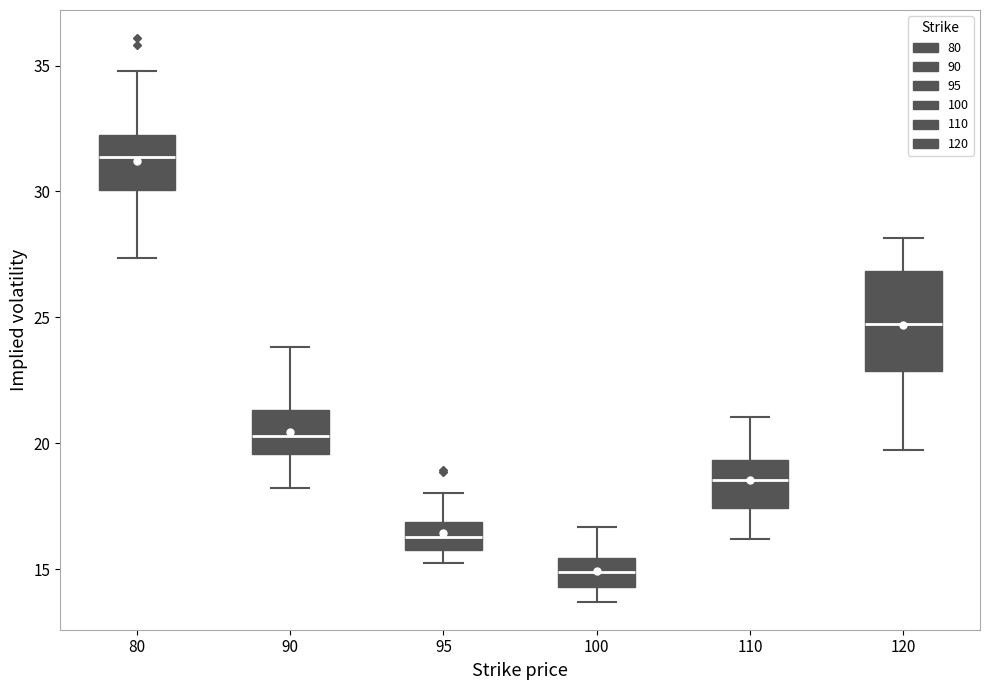

Which box is the tallest, from its lower edge to its upper edge?

120